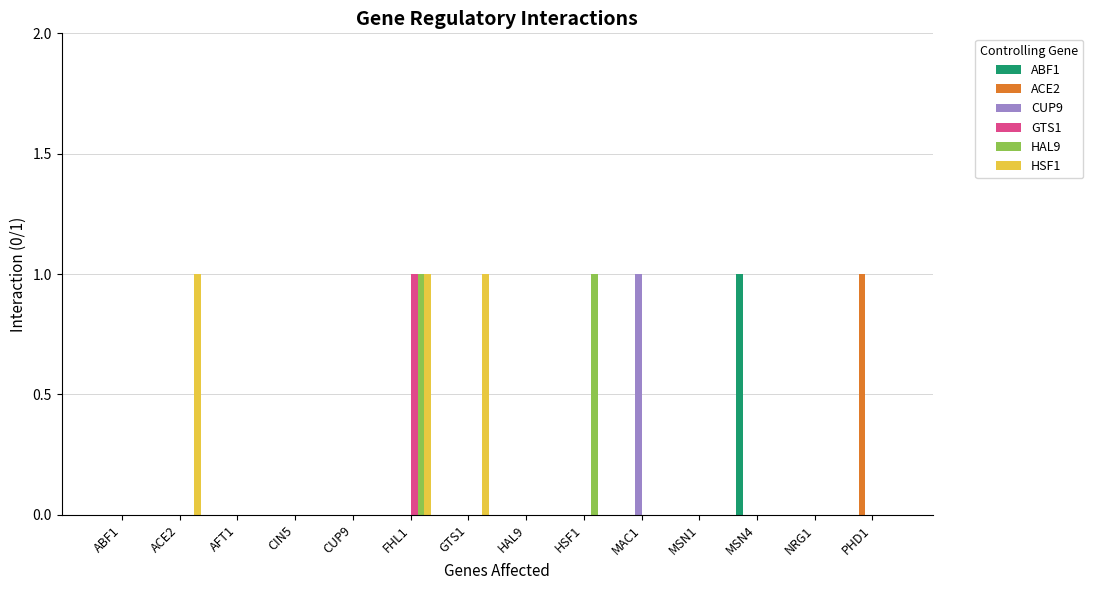

Are the bars grouped side by side (vs. stacked)?

Yes